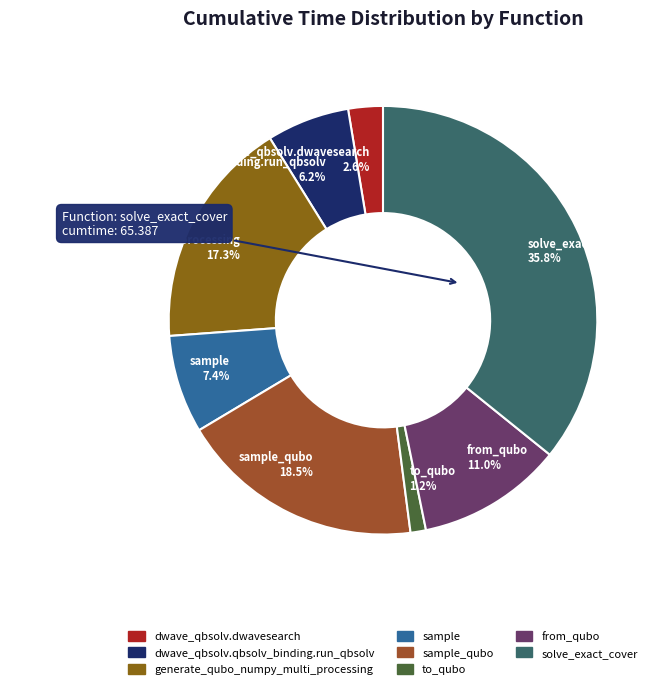

Combined, do dwave_qbsolv.dwavesearch 2.6% and sample_qubo 18.5% account for over 50%?

No